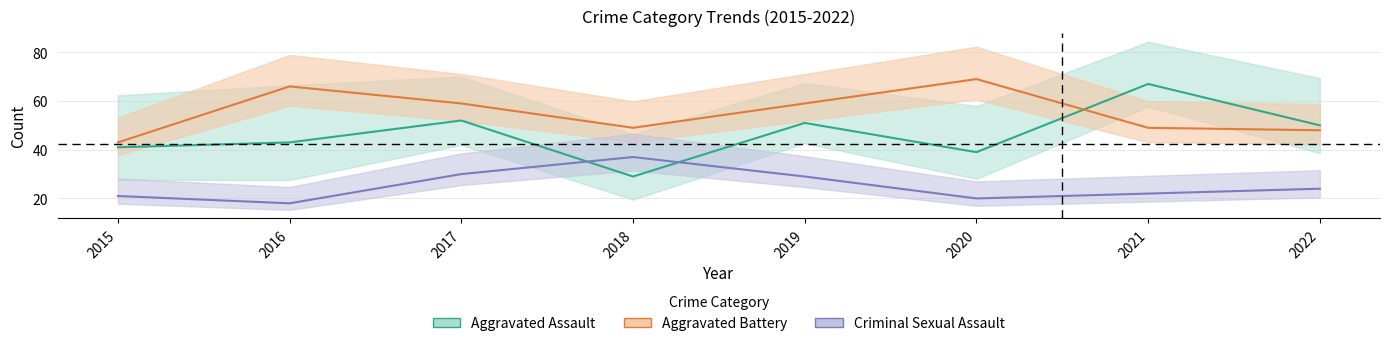

What is the minimum value shown in the chart?

18